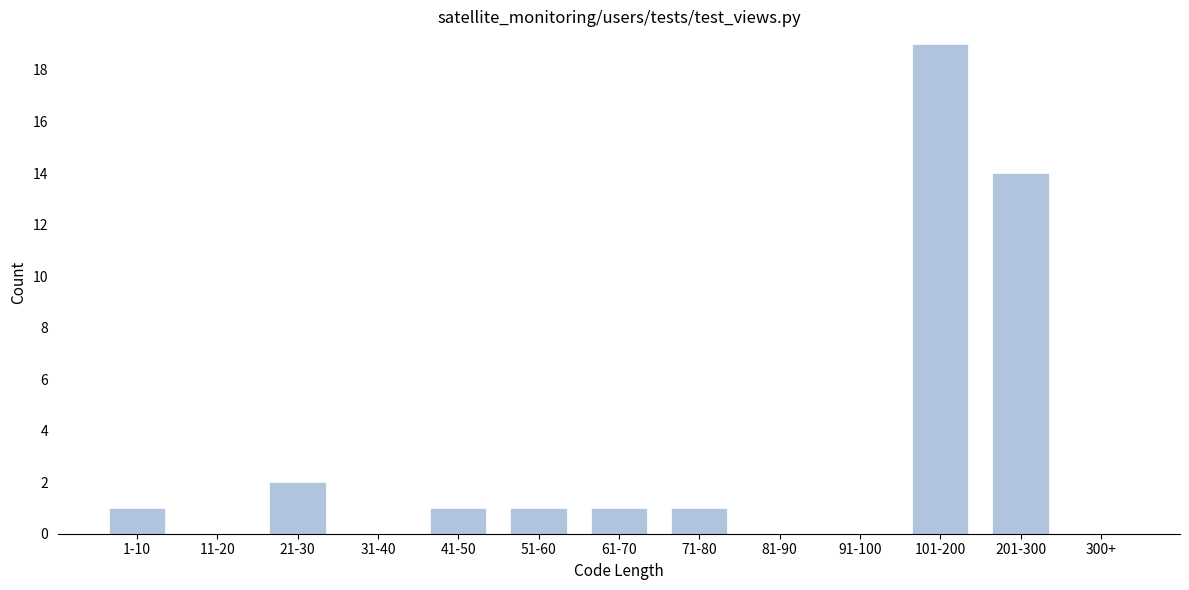

Reading right to left, extract all data points from this chart.

300+=0	201-300=14	101-200=19	91-100=0	81-90=0	71-80=1	61-70=1	51-60=1	41-50=1	31-40=0	21-30=2	11-20=0	1-10=1